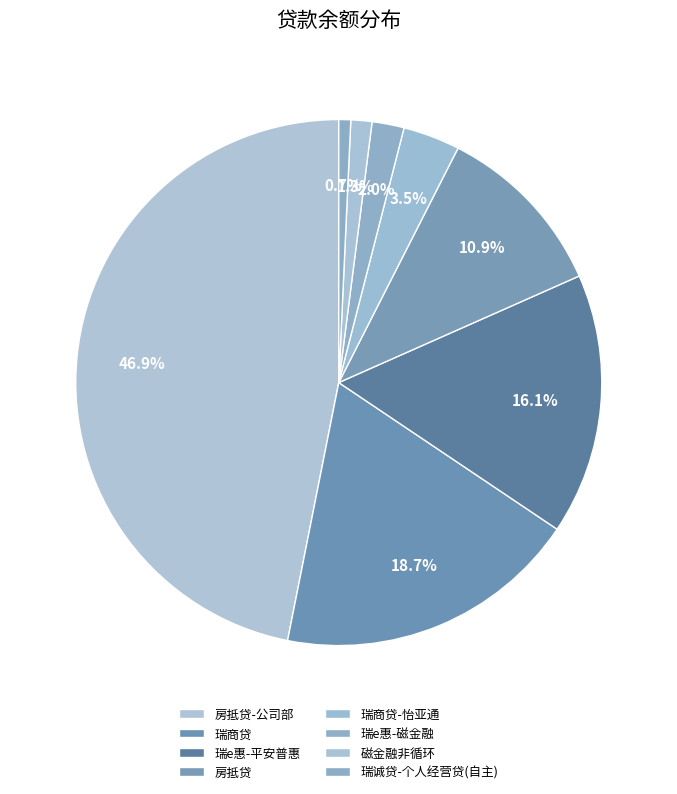

Is 瑞e惠-磁金融 the majority of the pie?

No